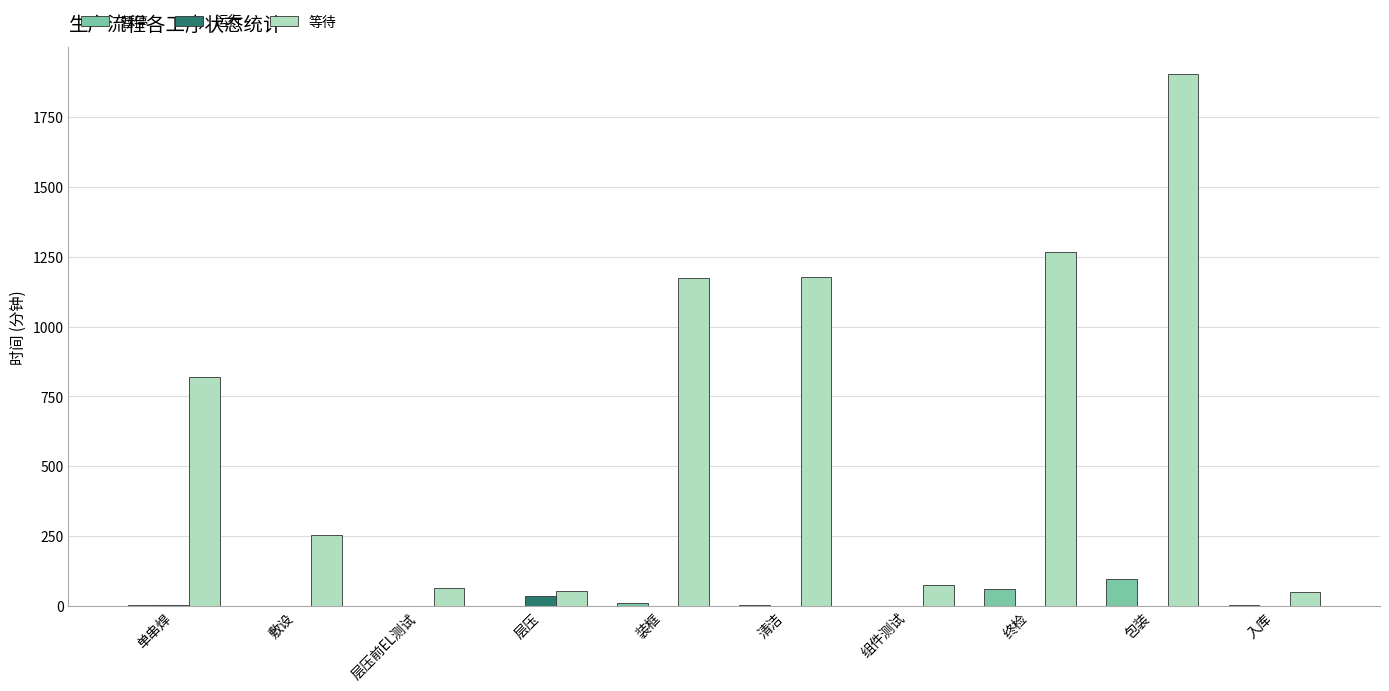

What is the sum of all 运行 values?

46